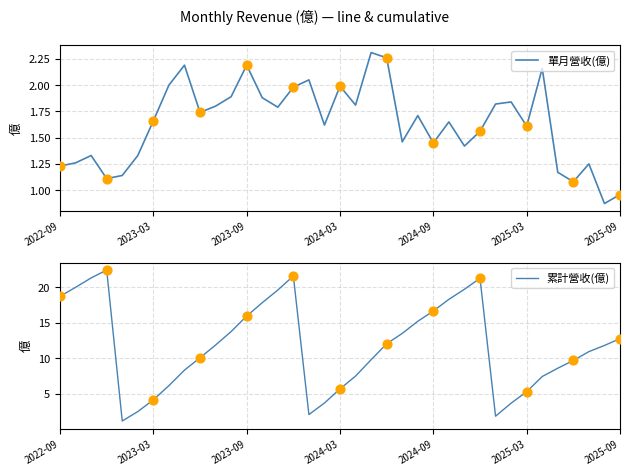

Which series reaches the minimum Y coordinate?

單月營收(億)